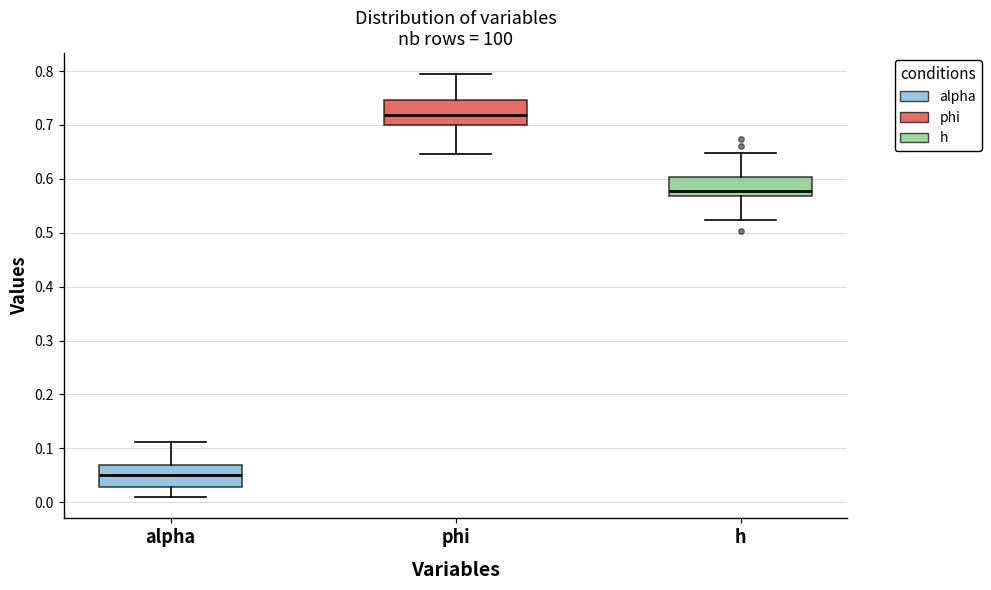

Which box's median line is the lowest?

alpha